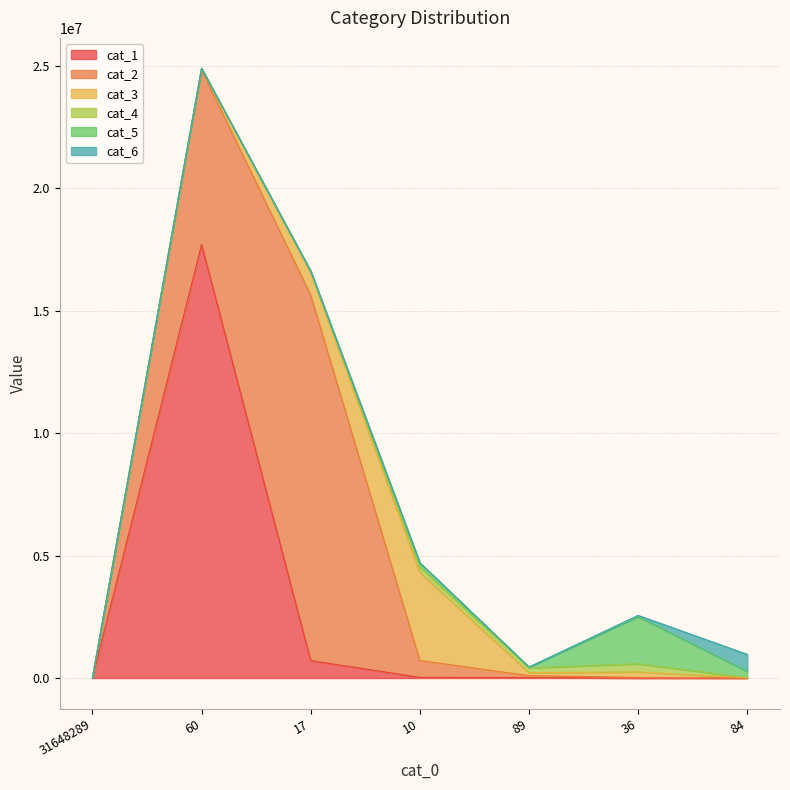

What is the difference between the cat_1 values at 84 and 17?

712368